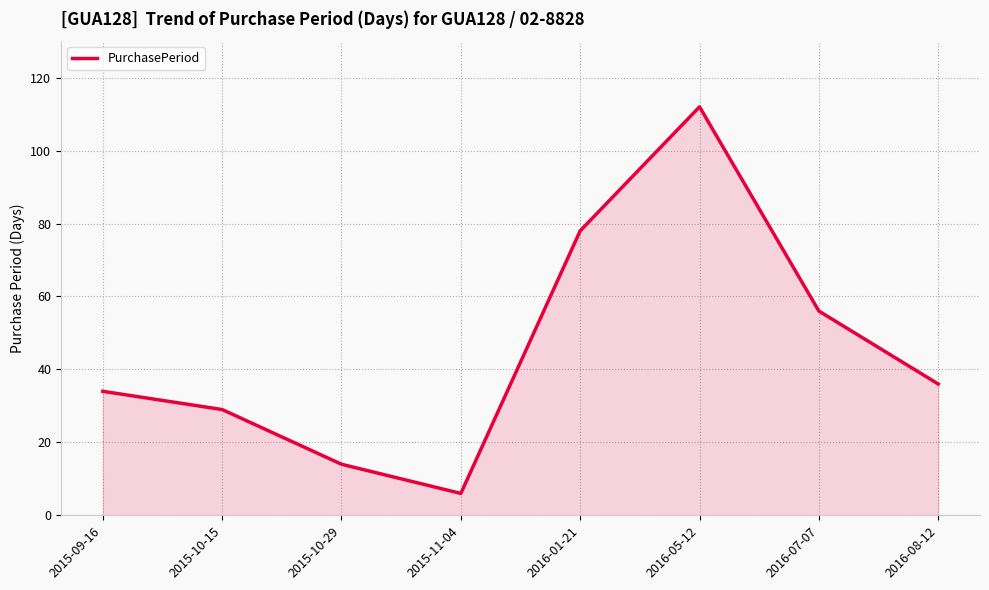

What position from the left is 2016-08-12?

8